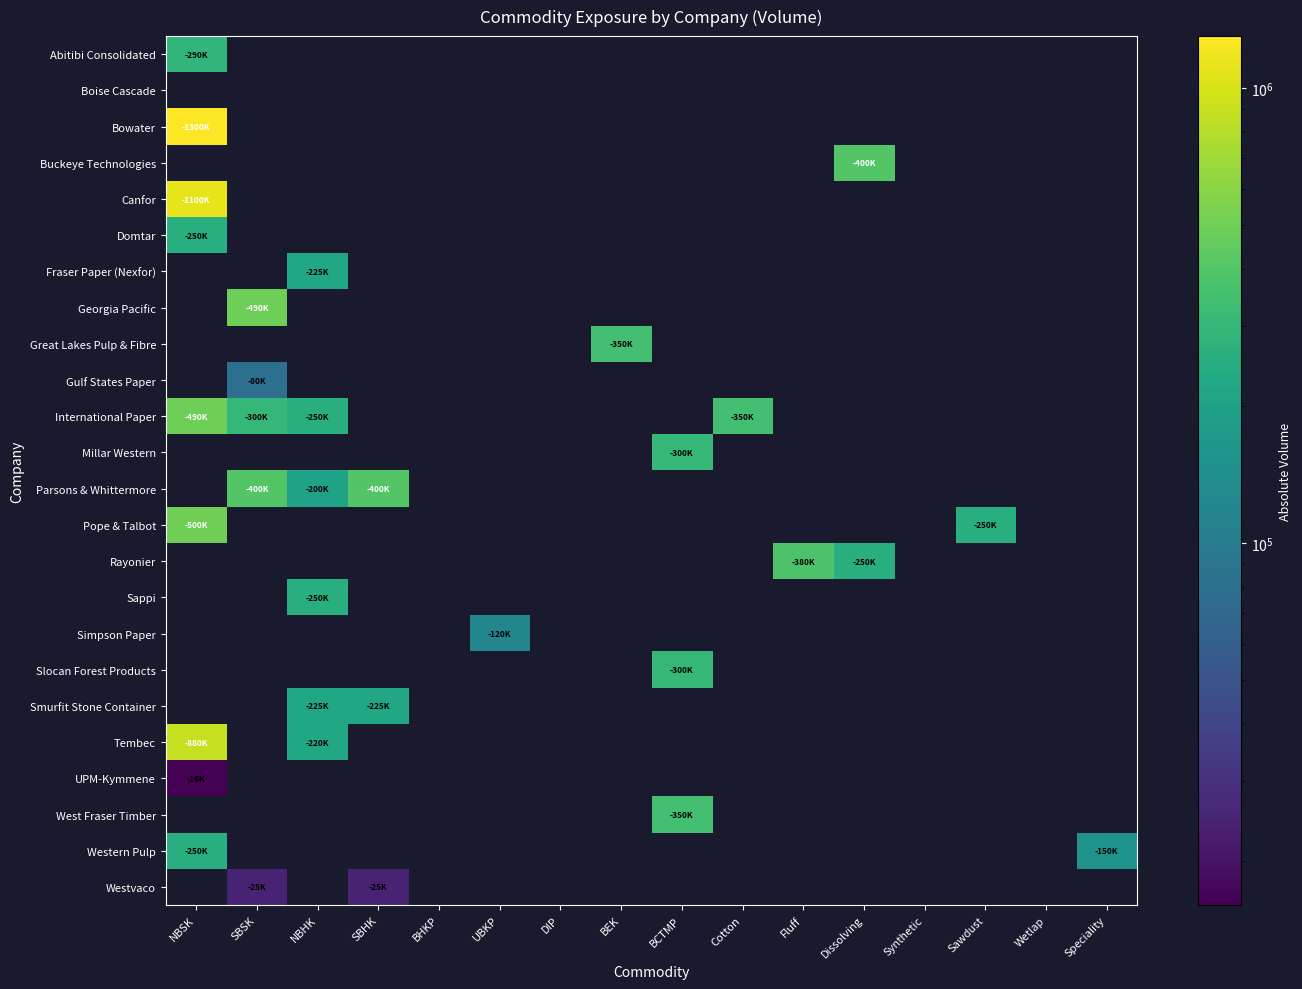

Between BCTMP and Fluff, which is larger?

Fluff